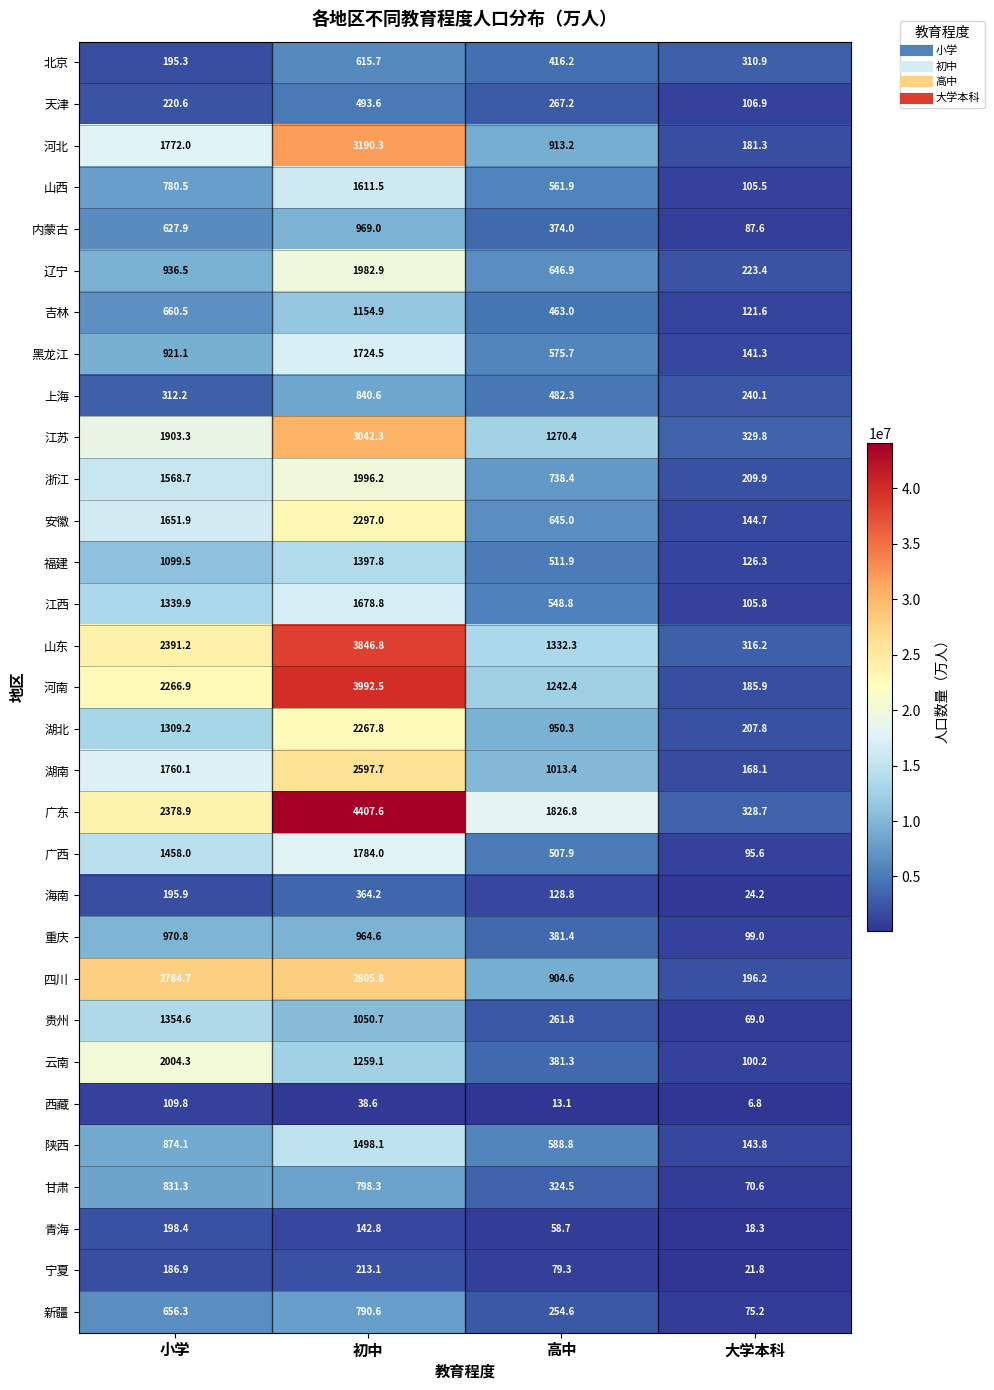

Rank the categories by 贵州 value from lowest to highest.

大学本科, 高中, 初中, 小学